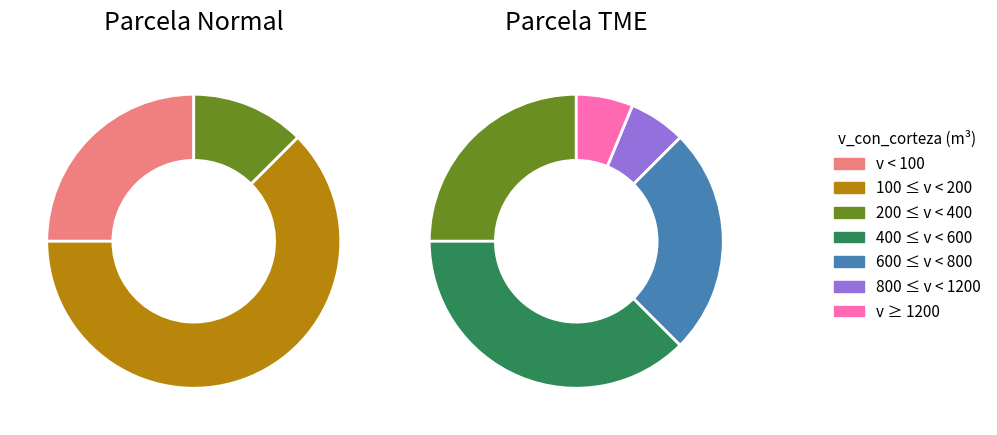

Is there a majority slice in this chart?

No